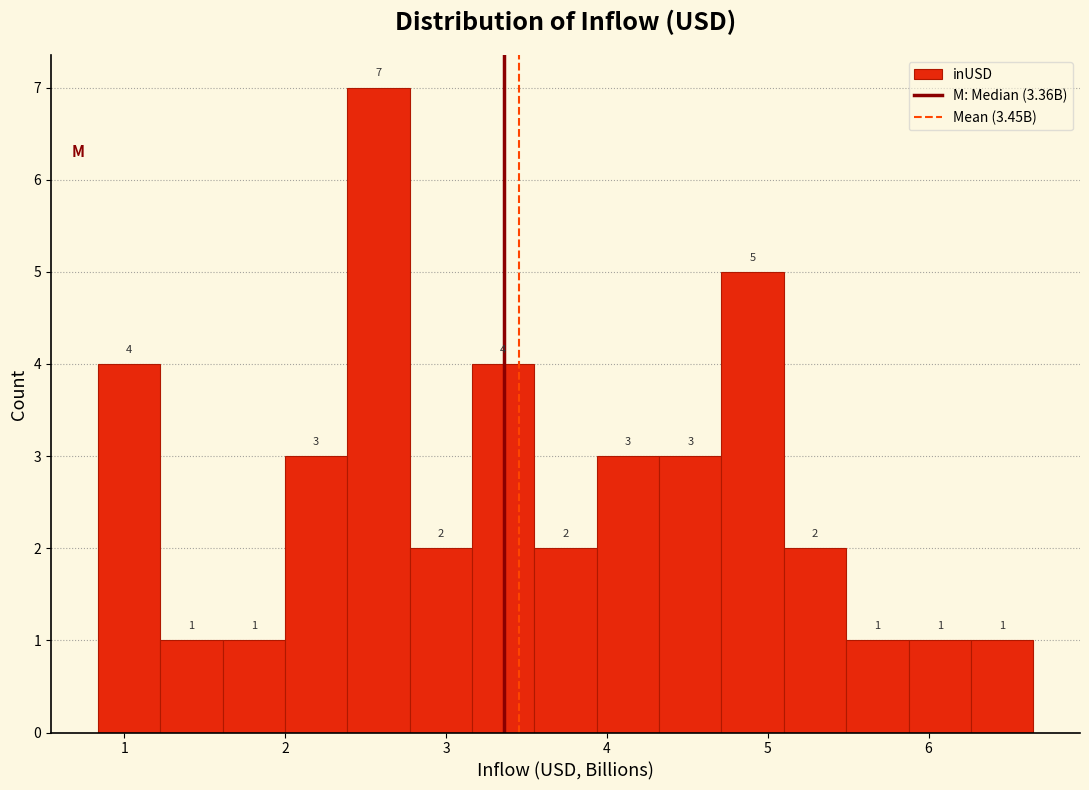

Read against the x-axis, roughly where is the centre of the tallest bar?

2.6